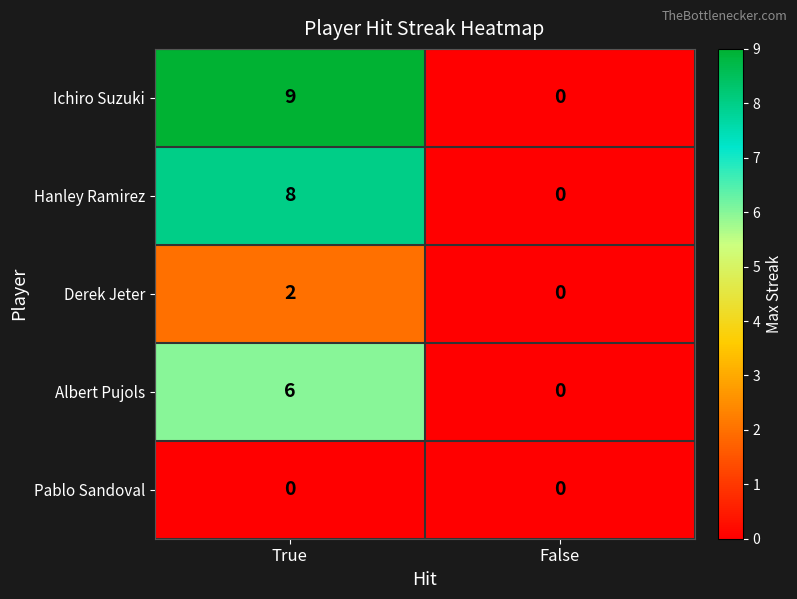

The value of Derek Jeter at True is 3. True or false?

False